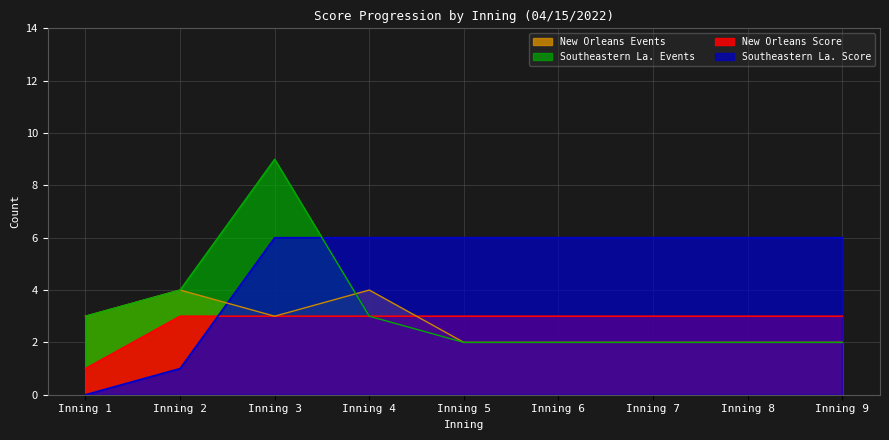

What is the maximum value for Southeastern La. Score?

6